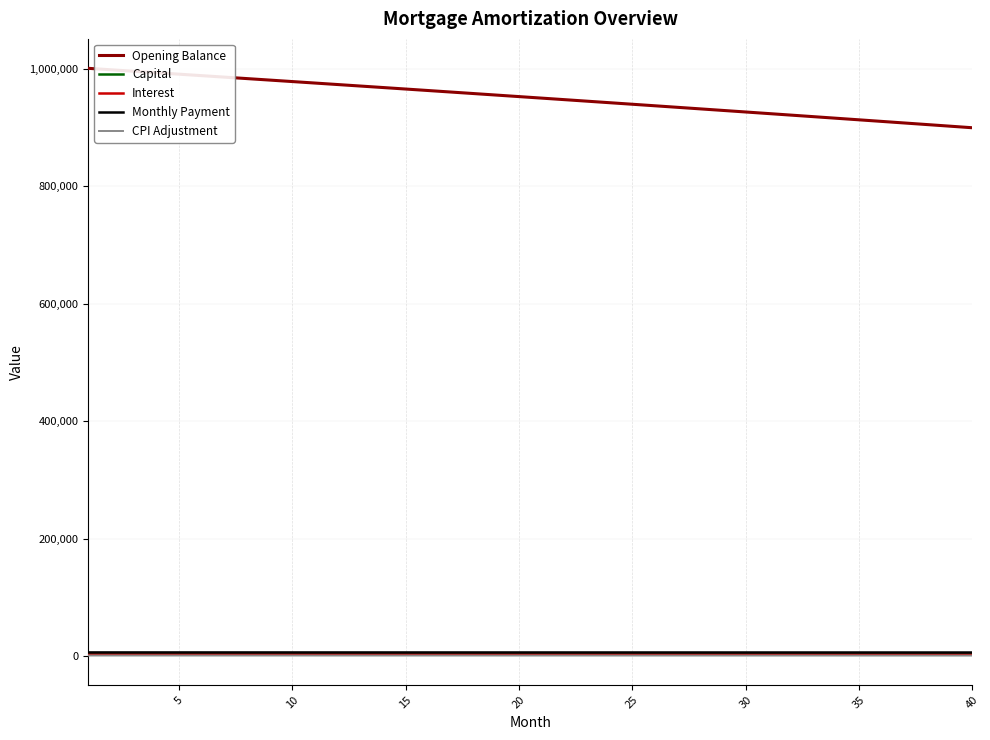

True or false: Opening Balance and Interest cross at least once.

False